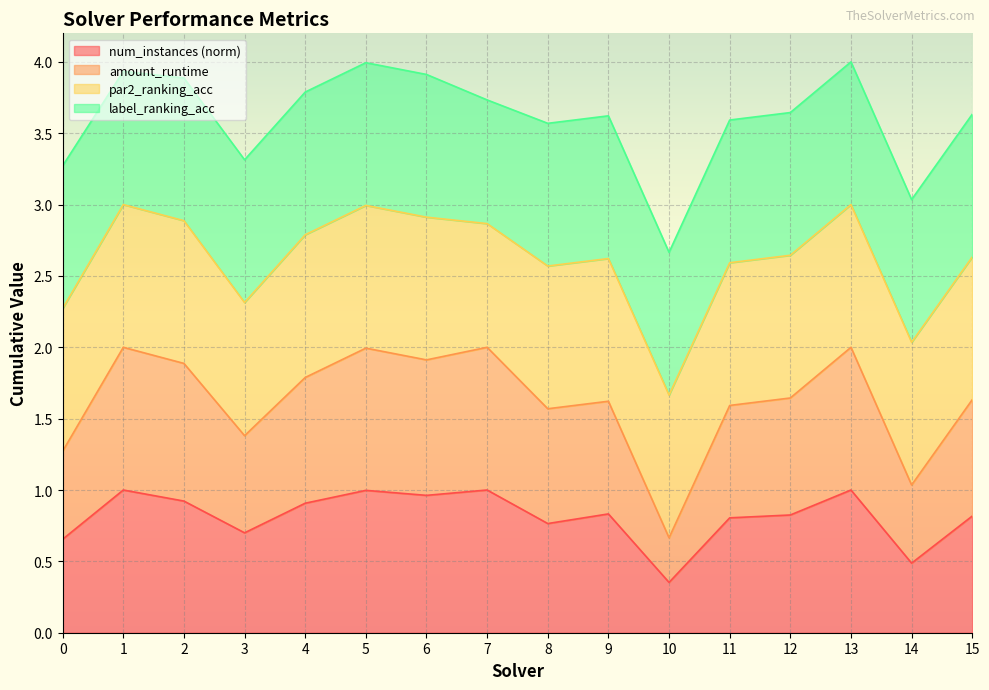

At which label is num_instances (norm) closest to 0?

10